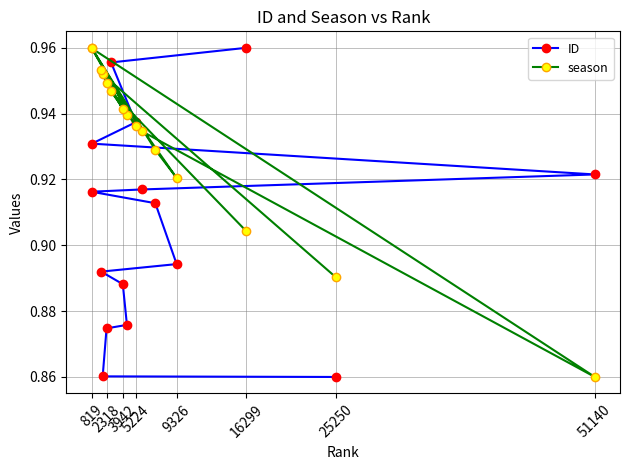

The ID series shows 0.3 at 25250. True or false?

False